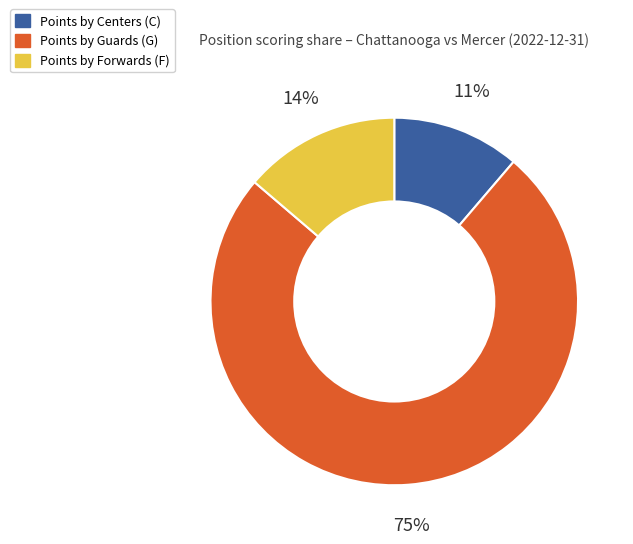

Is there a majority slice in this chart?

Yes